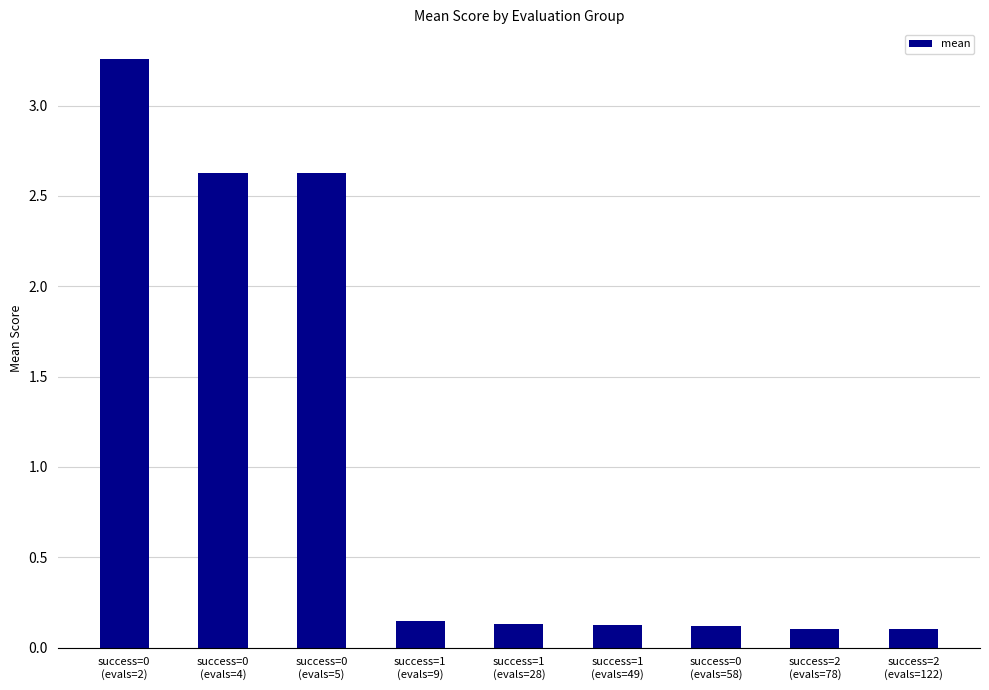

How many bars are there in total?

9